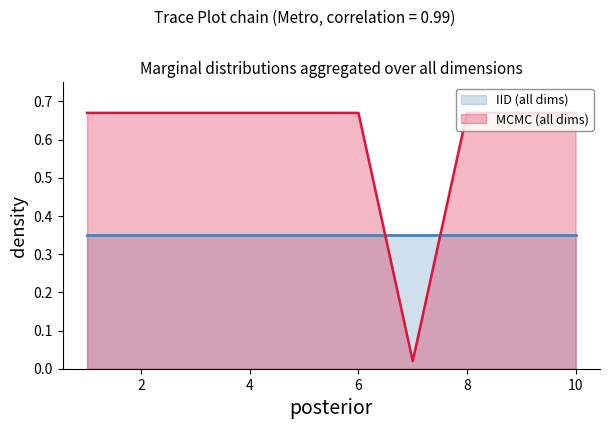

How many data points does each series have?

10